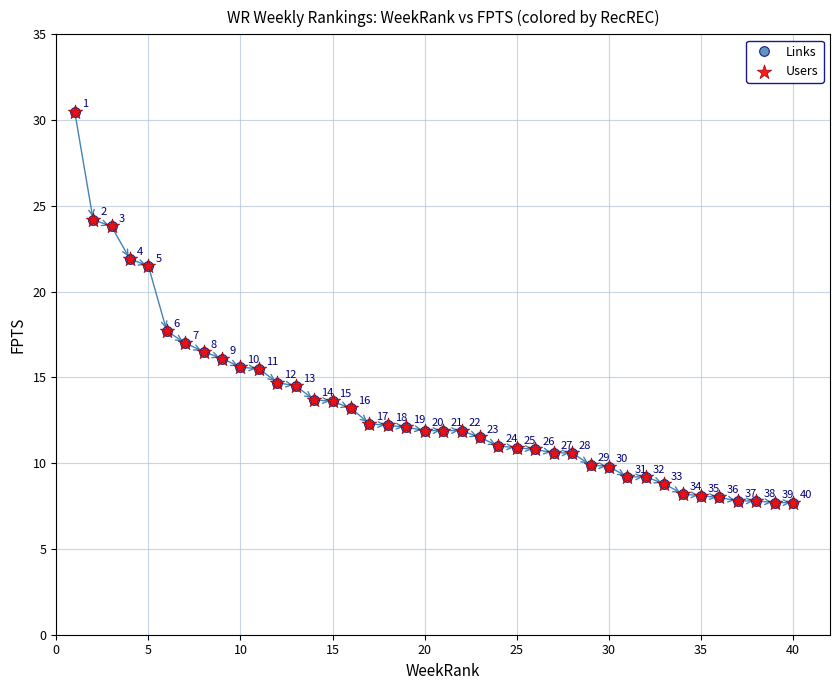

What is the maximum value shown in the chart?

30.5